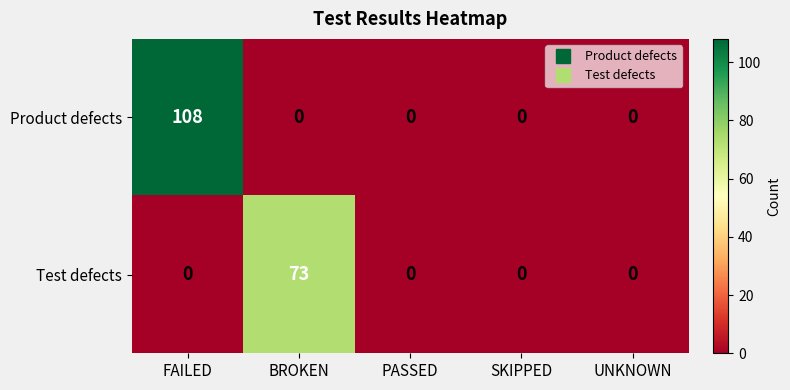

How many data points does each series have?

5